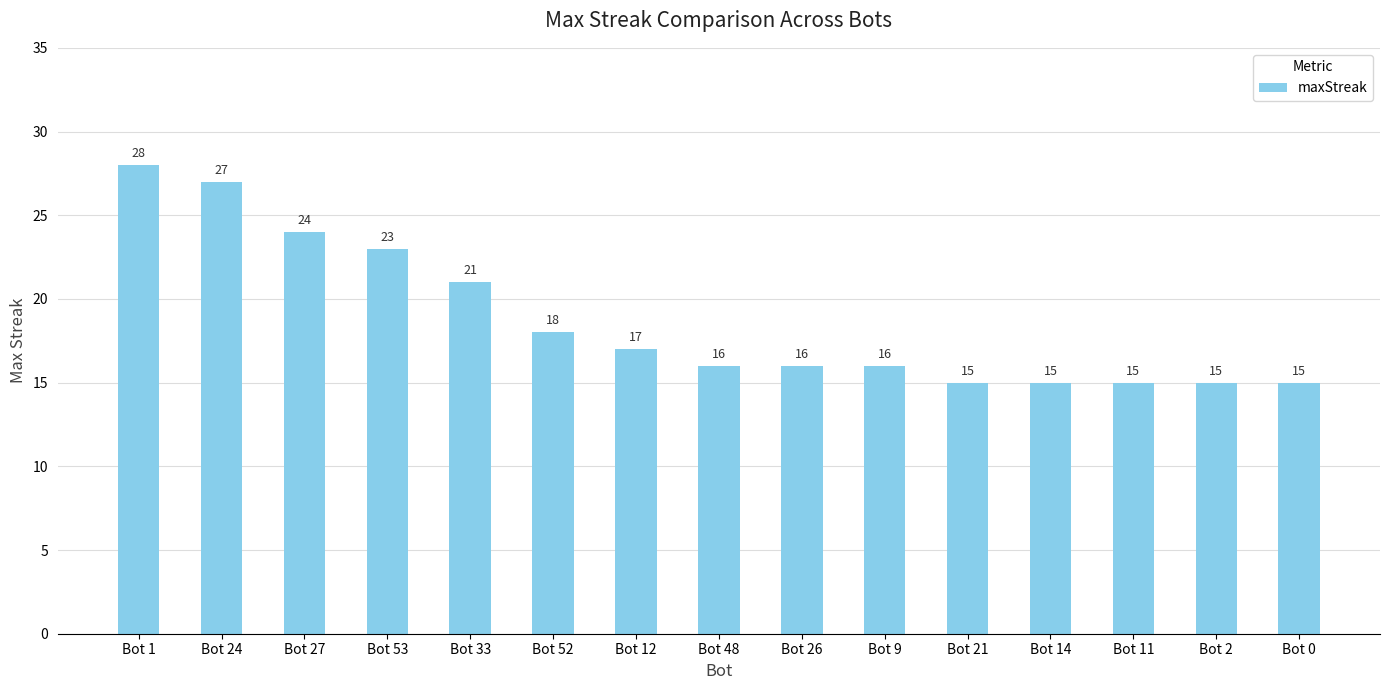

What is the approximate value at Bot 14, to the nearest 5?

15